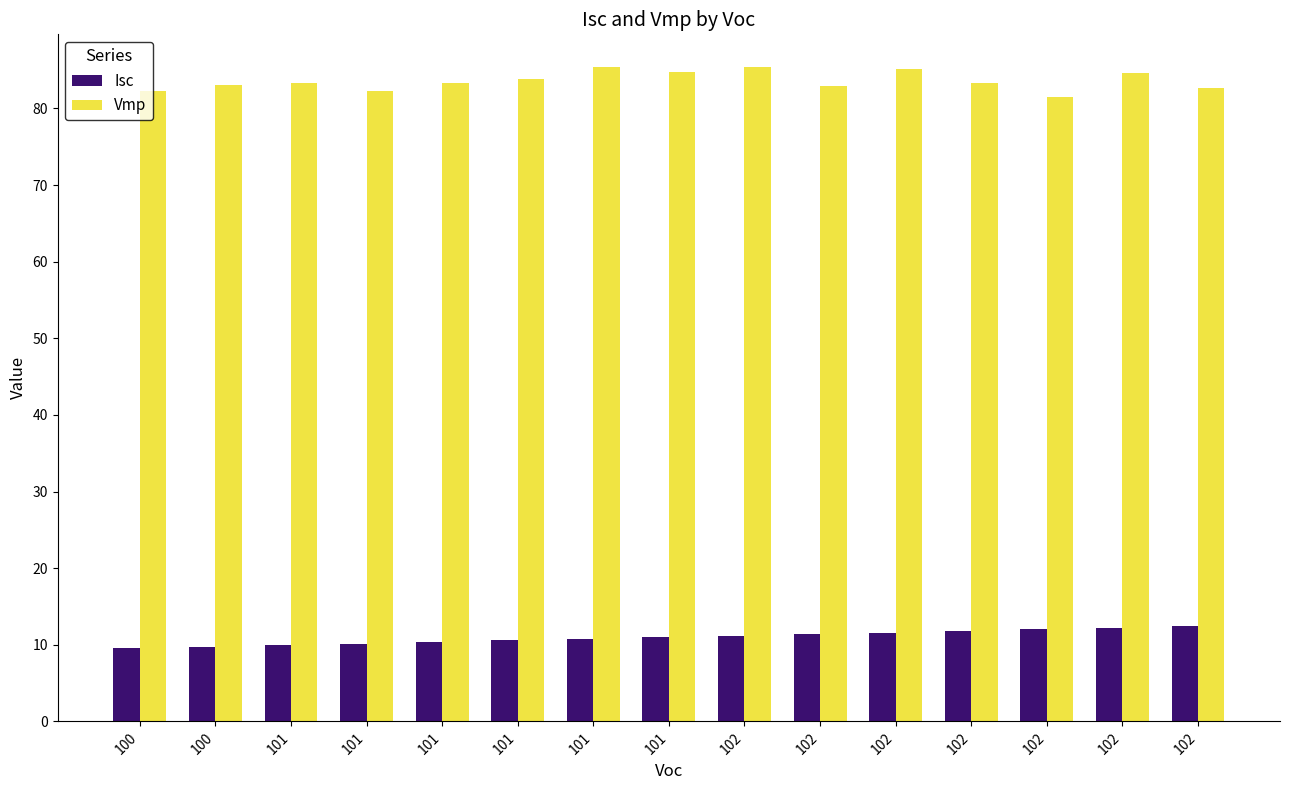

What is the difference between the maximum and minimum values in the Isc series?

2.9